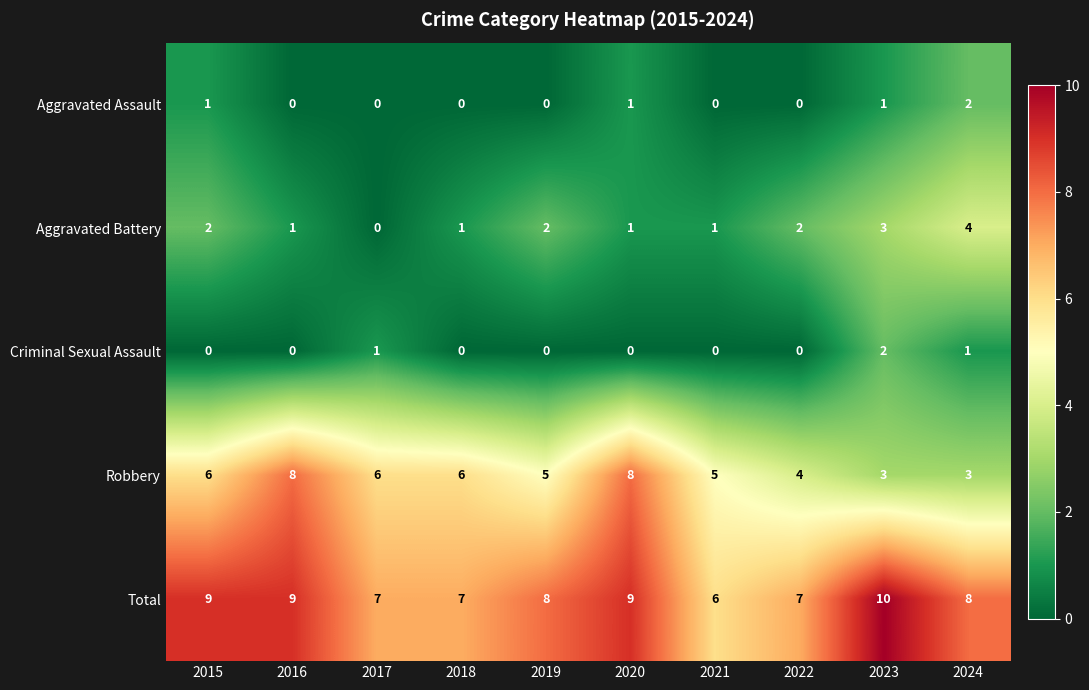

What is the sum of all Robbery values?

54